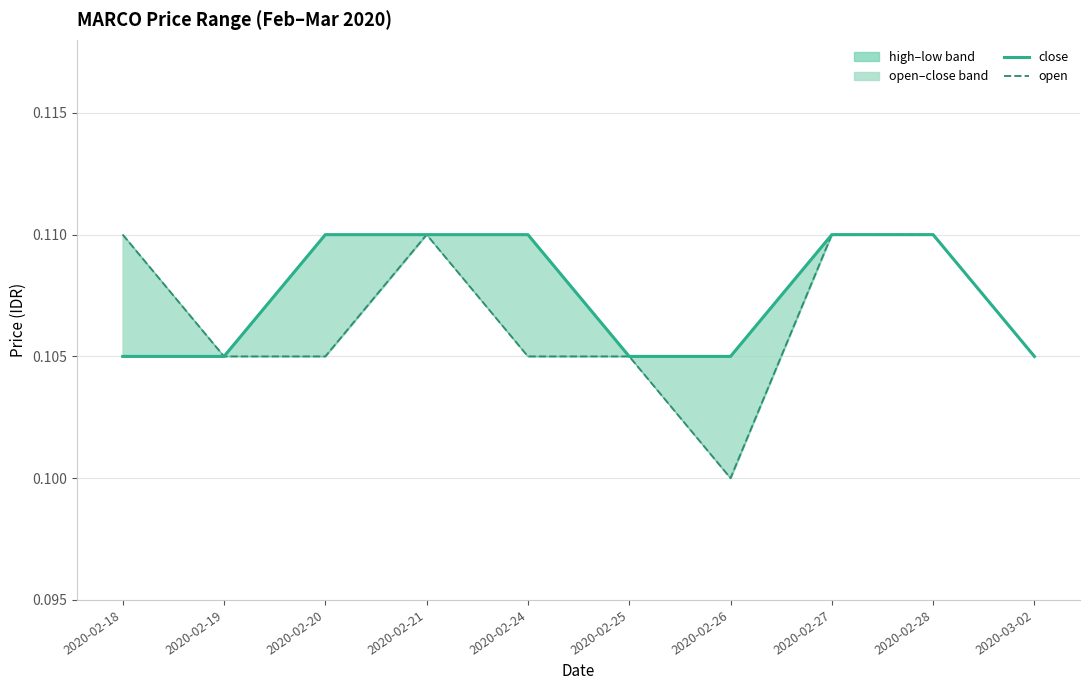

Which series has the widest spread of values?

open